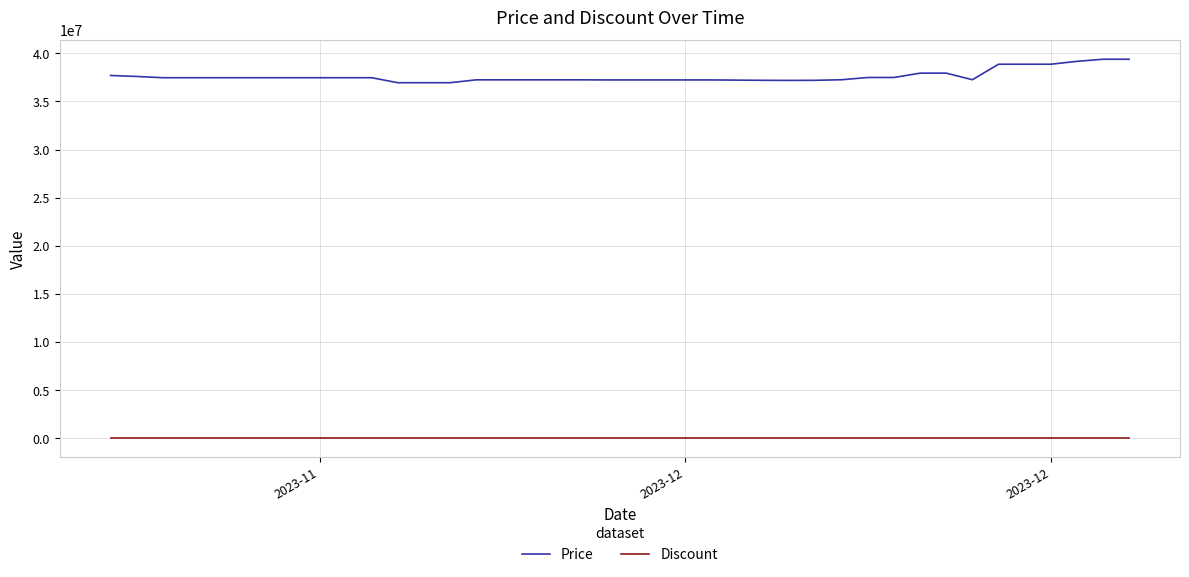

True or false: Discount and Price cross at least once.

False